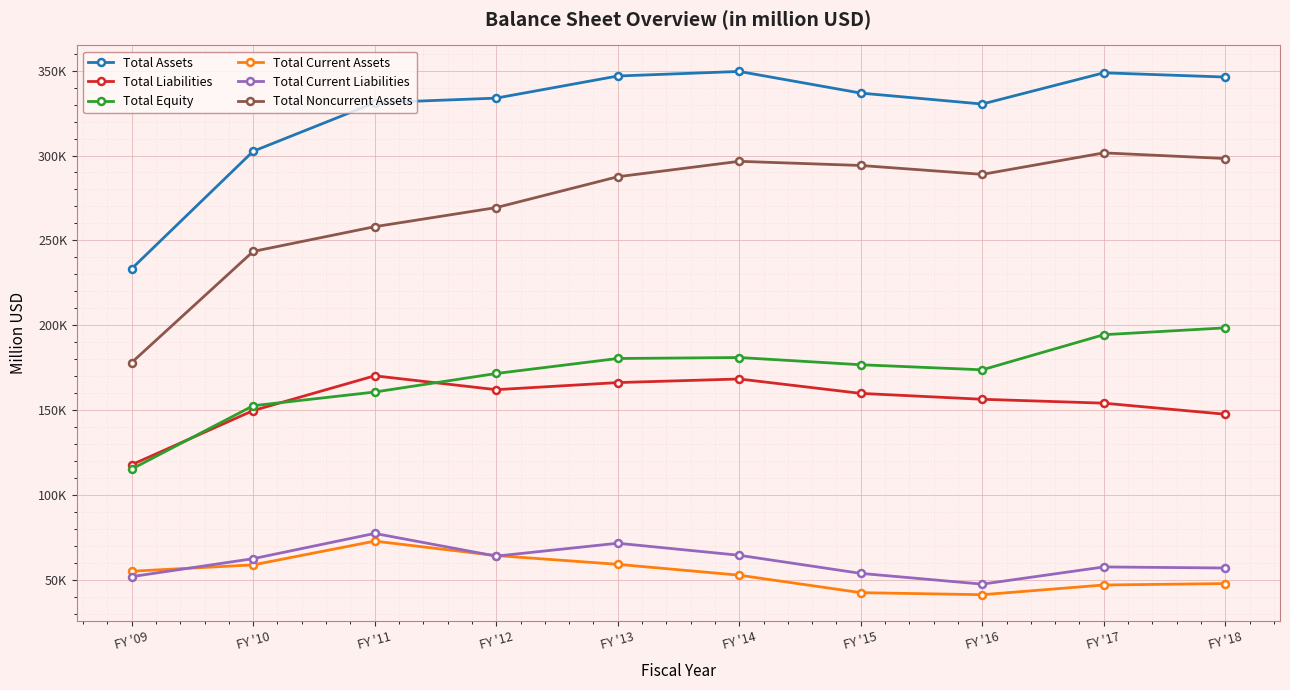

How many data points in Total Current Liabilities are above 62633?

4